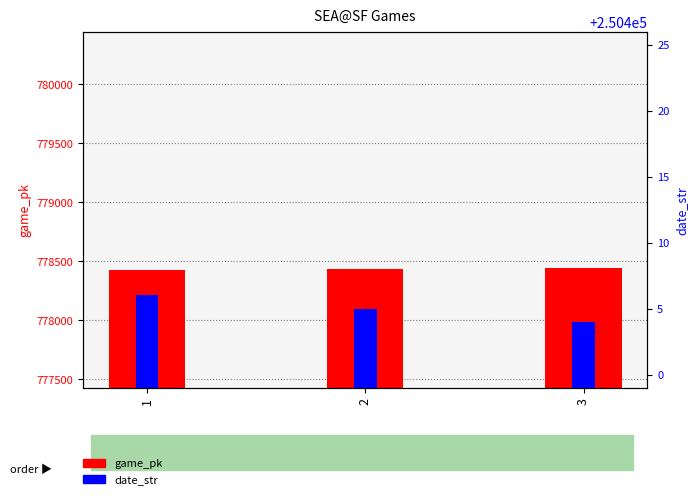

Does the chart contain any negative values?

No